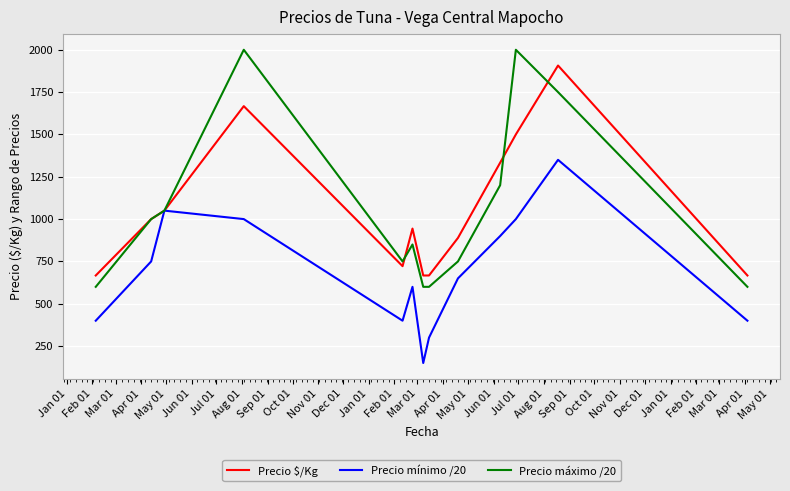

Which series has the largest range (max minus min)?

Precio máximo /20